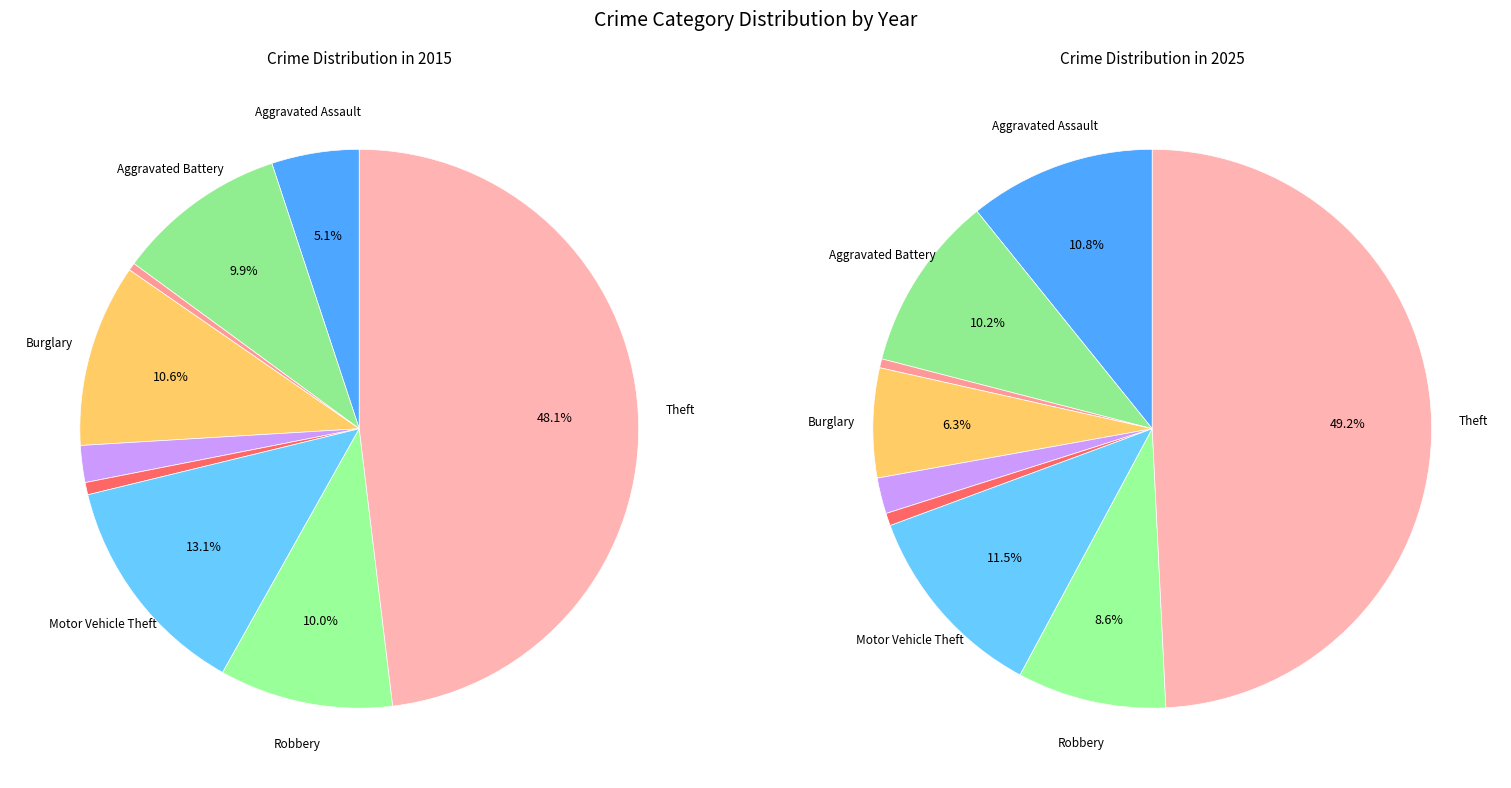

How many segments does this pie chart have?

9